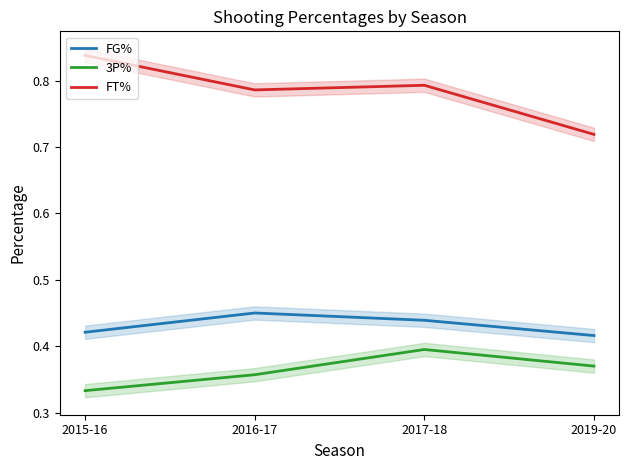

What position from the right is 2015-16?

4